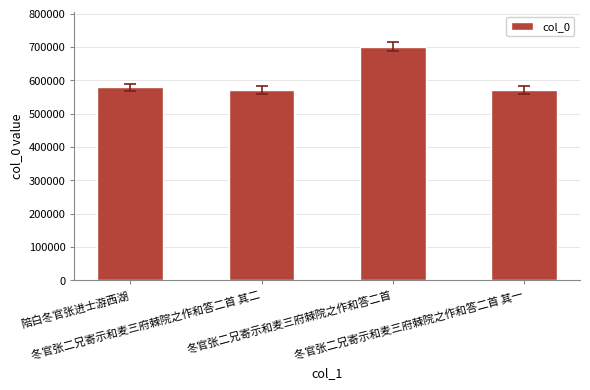

What is the value of the 2nd bar from the left?

571167